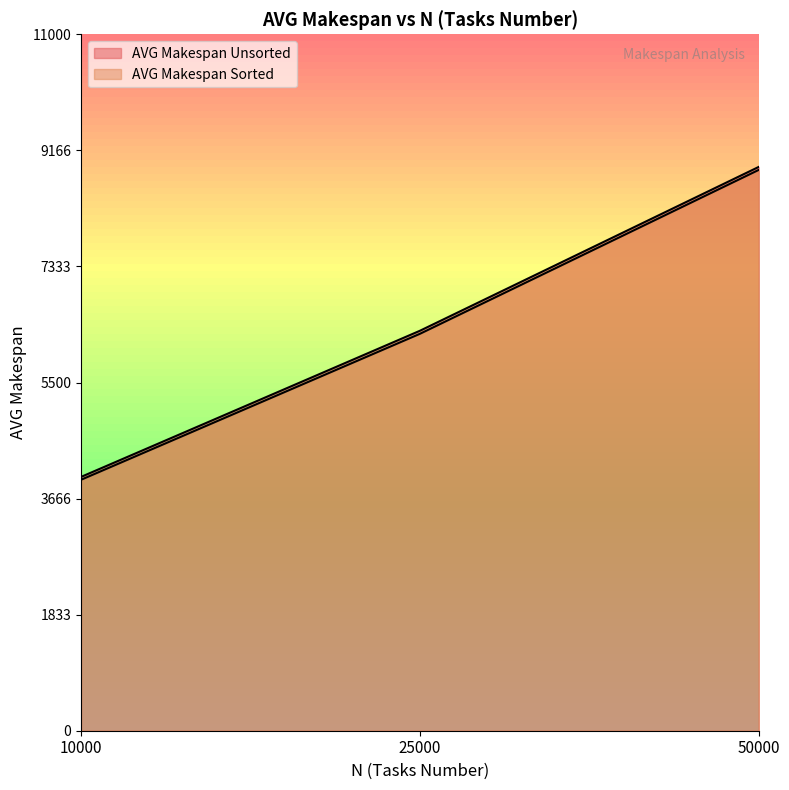

What is the highest value of the AVG Makespan Sorted series?

8858.2